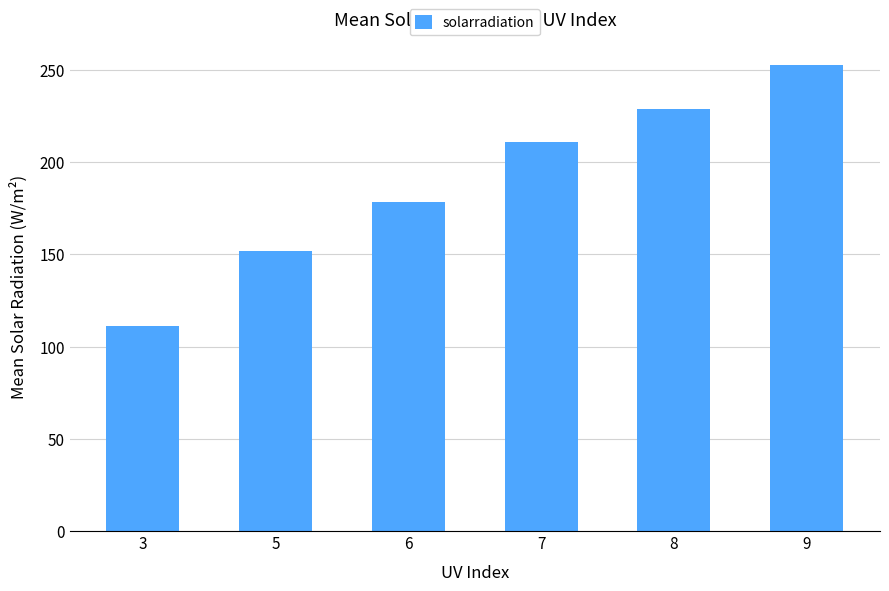

Does the chart contain any negative values?

No